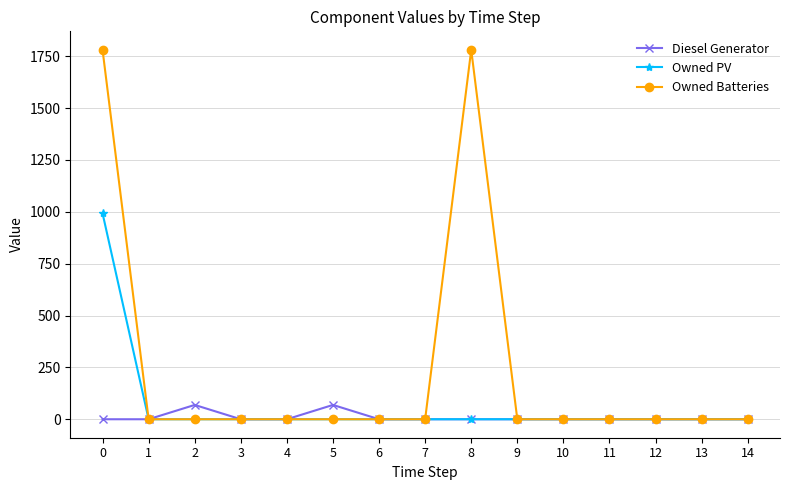

Which series has the largest total across all categories?

Owned Batteries